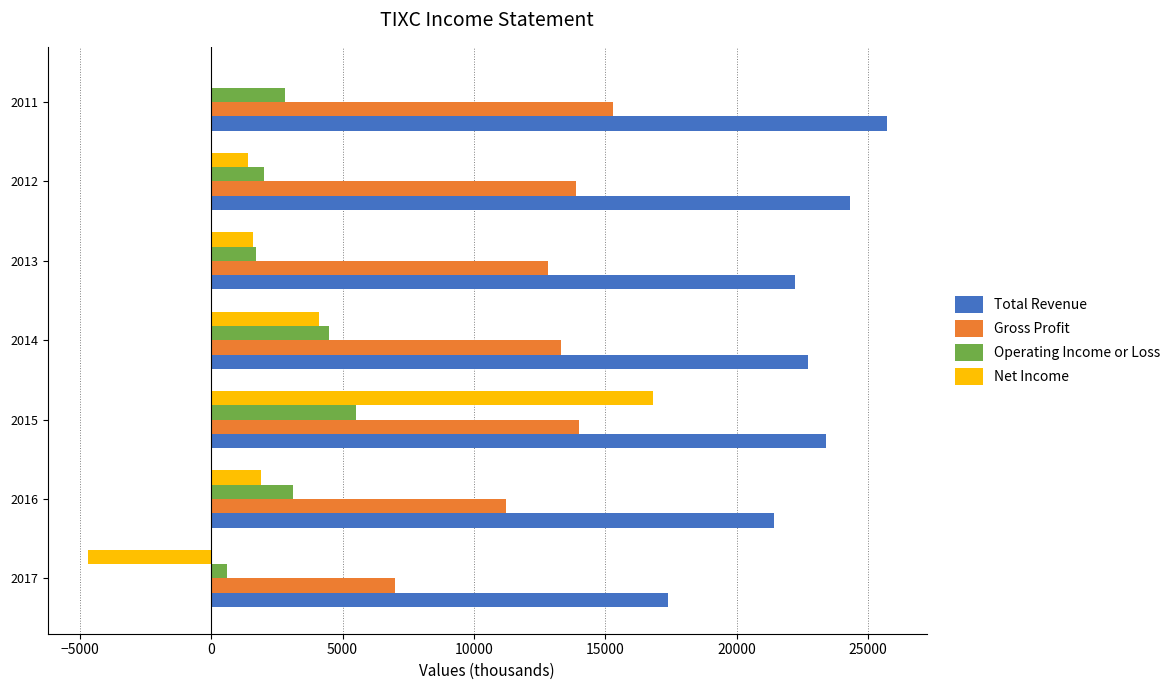

What is the maximum value shown in the chart?

25700